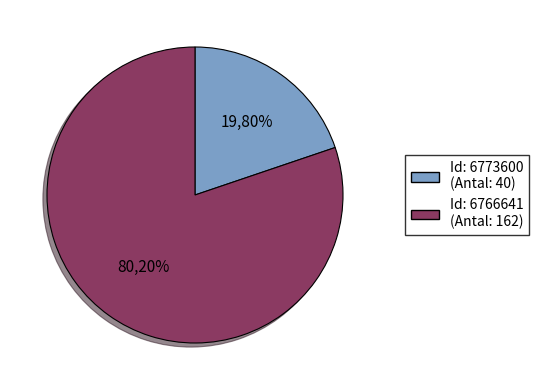

Between 6773600 and 6766641, which is larger?

6766641